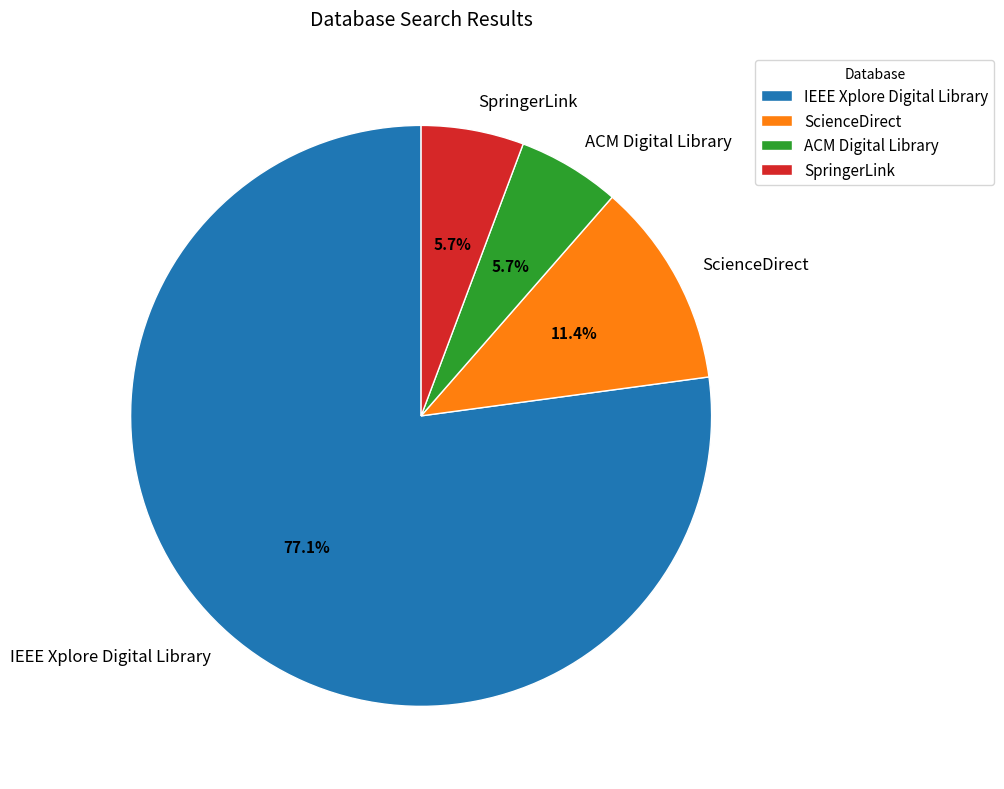

What is the largest slice in the pie chart?

IEEE Xplore Digital Library